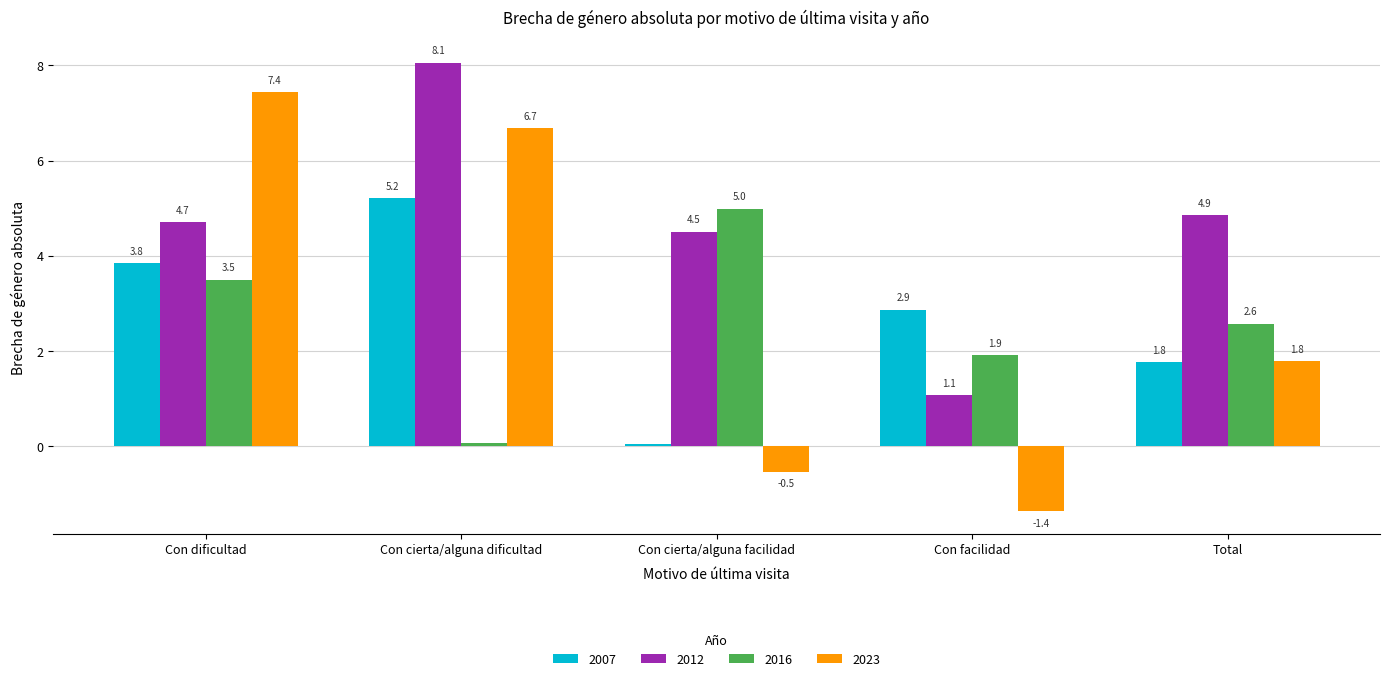

What are all the series names shown in the legend?

2007, 2012, 2016, 2023